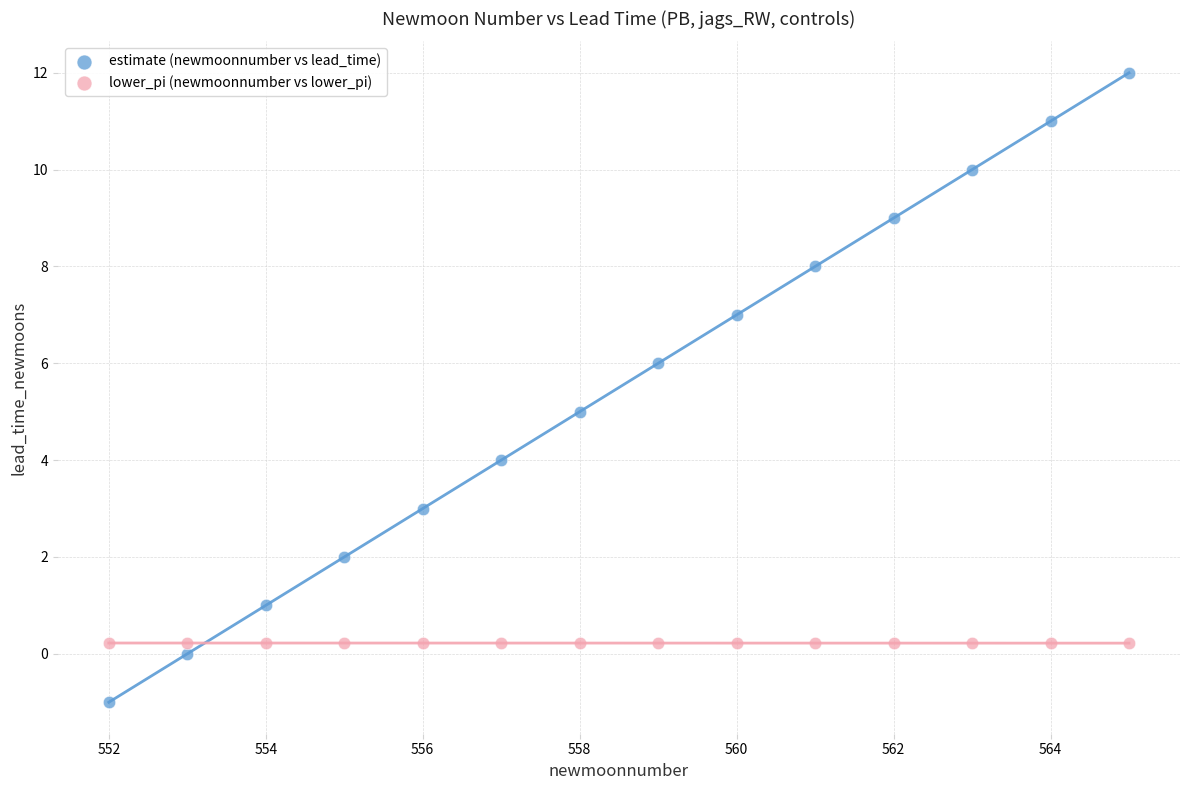

Which series has the largest Y range (max minus min)?

estimate (newmoonnumber vs lead_time)